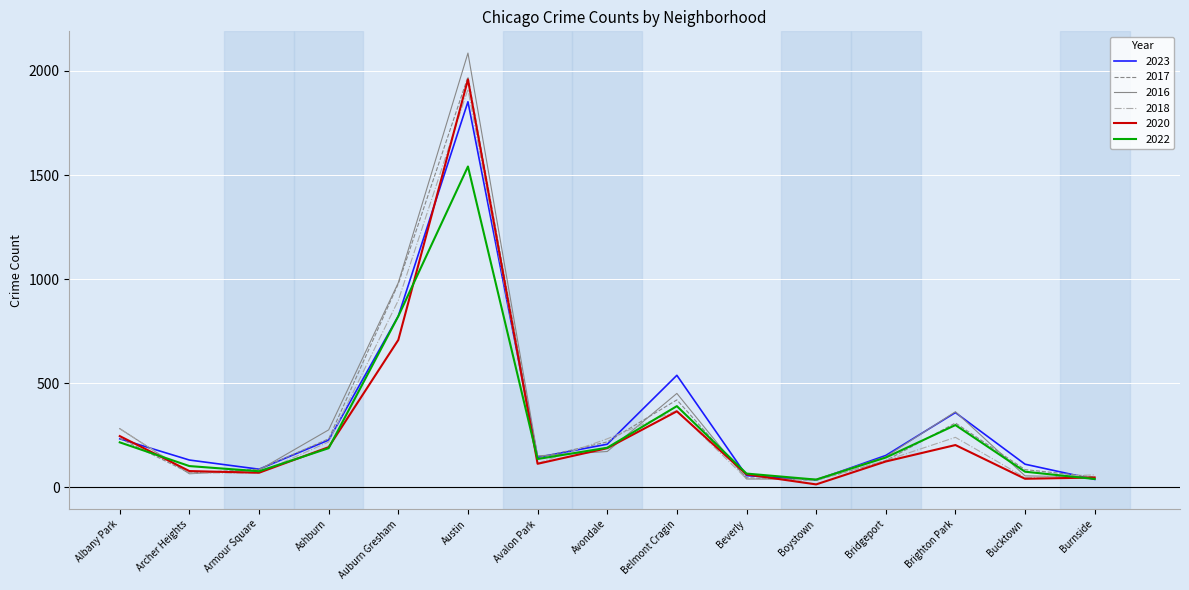

Which series has the widest spread of values?

2016